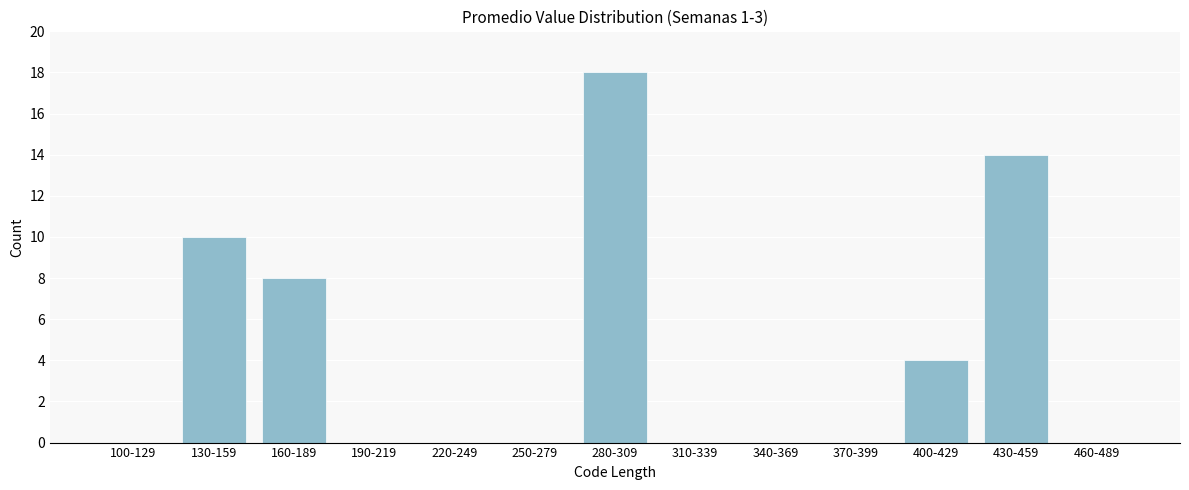

Reading right to left, transcribe all the data shown in this chart.

460-489=0	430-459=14	400-429=4	370-399=0	340-369=0	310-339=0	280-309=18	250-279=0	220-249=0	190-219=0	160-189=8	130-159=10	100-129=0